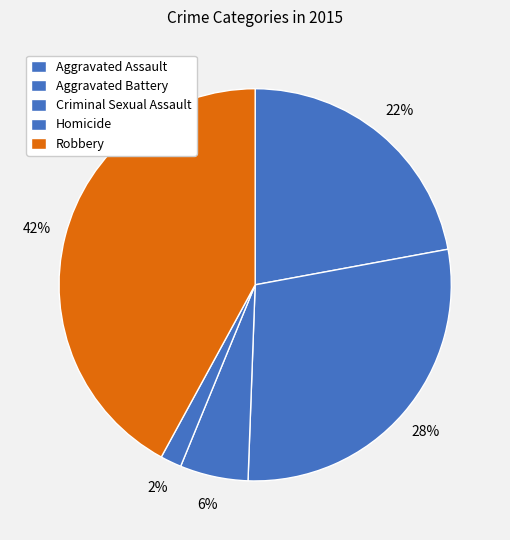

True or false: Robbery accounts for 42% of the total.

True